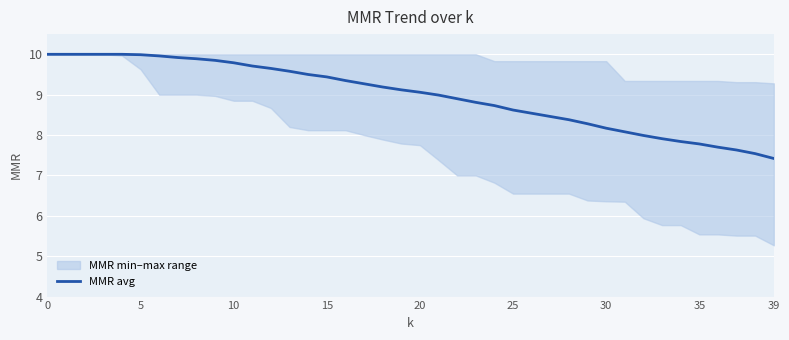

What is the maximum value shown in the chart?

10.0